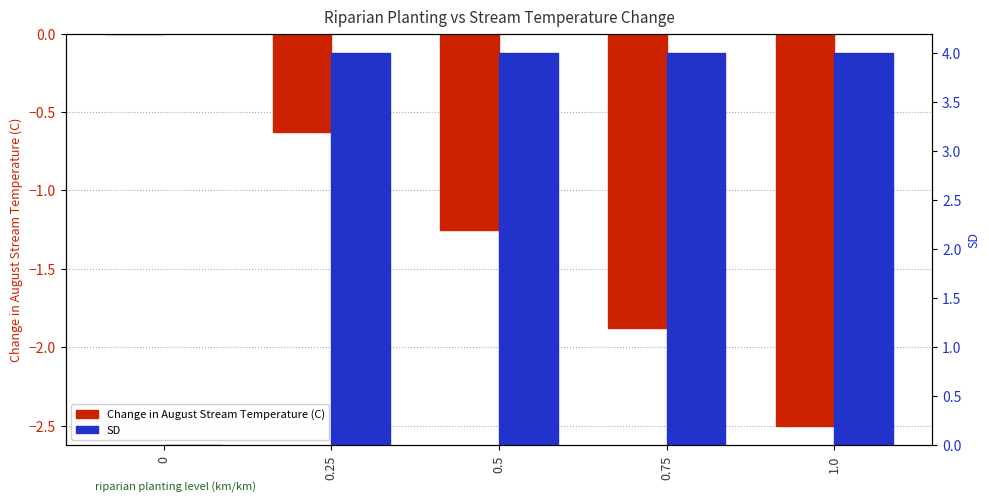

Which series has the largest total across all categories?

SD